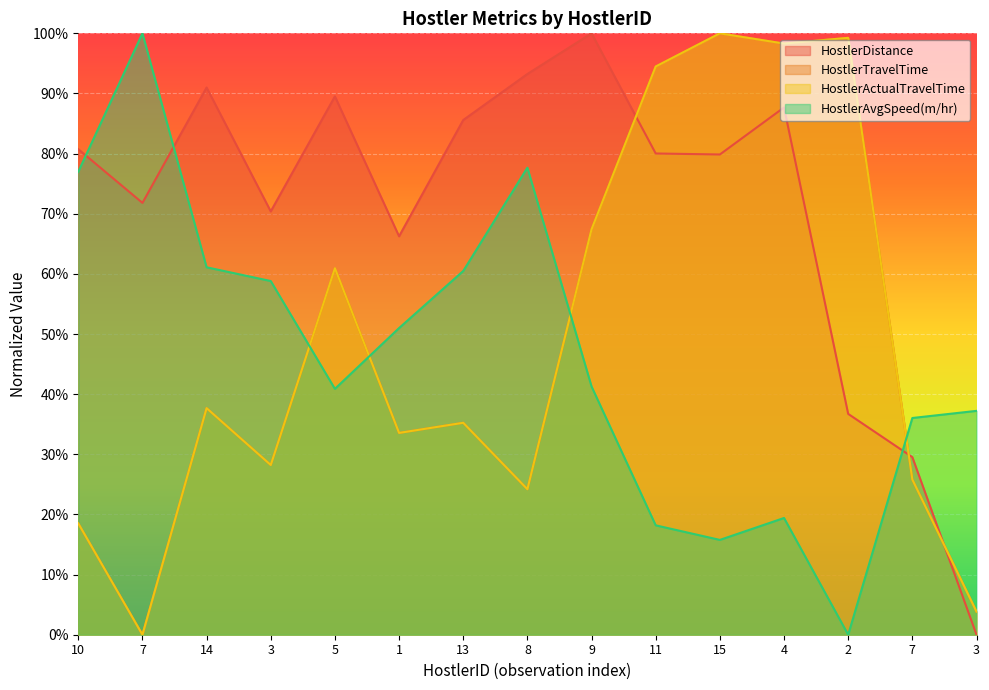

Does the chart display data point markers on the line(s)?

No